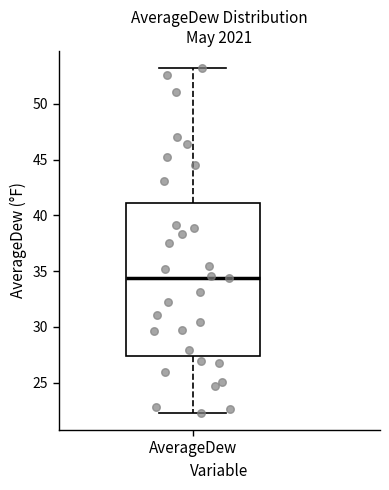

Where does the median line of the box for AverageDew sit on the y-axis? The values are not printed on the chart, so give them approximately, as read against the axis.

34.5